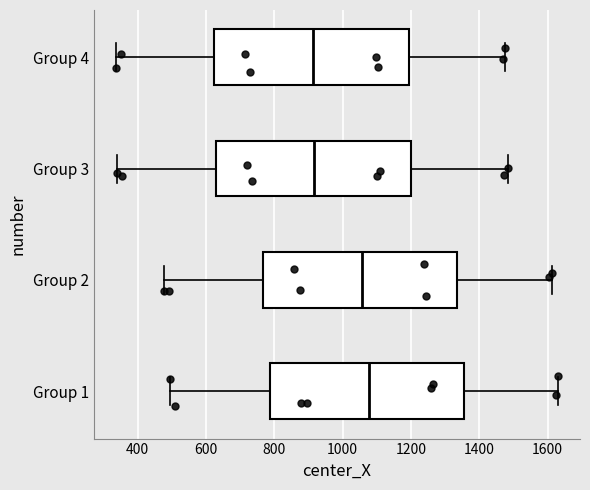

Where does the median line of the box for Group 2 sit on the x-axis? The values are not printed on the chart, so give them approximately, as read against the axis.

1060